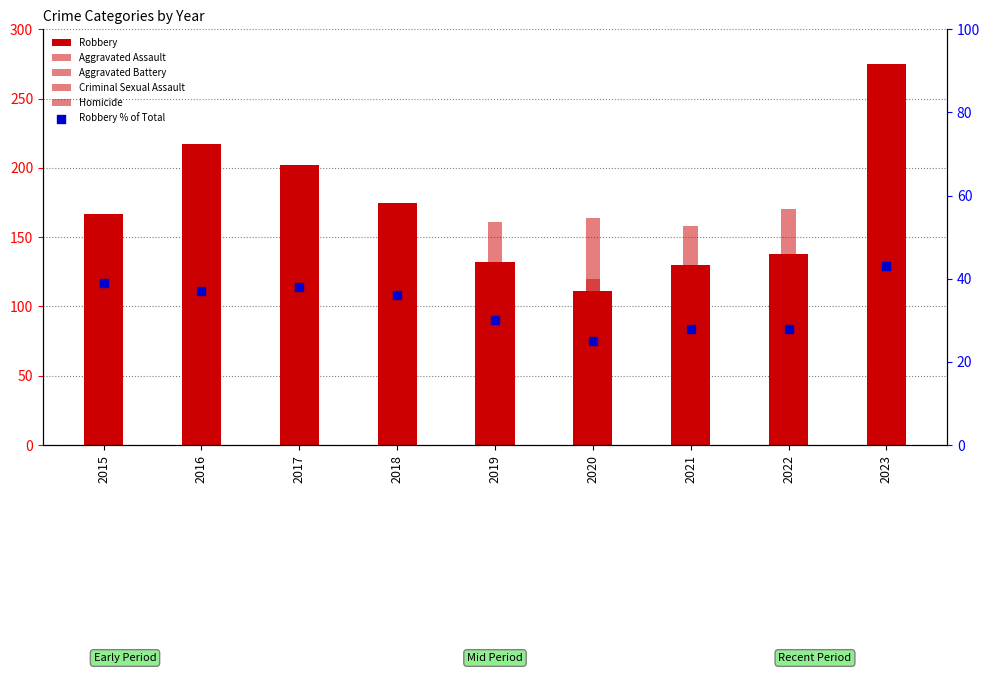

What are all the series names shown in the legend?

Robbery, Aggravated Assault, Aggravated Battery, Criminal Sexual Assault, Homicide, Robbery % of Total